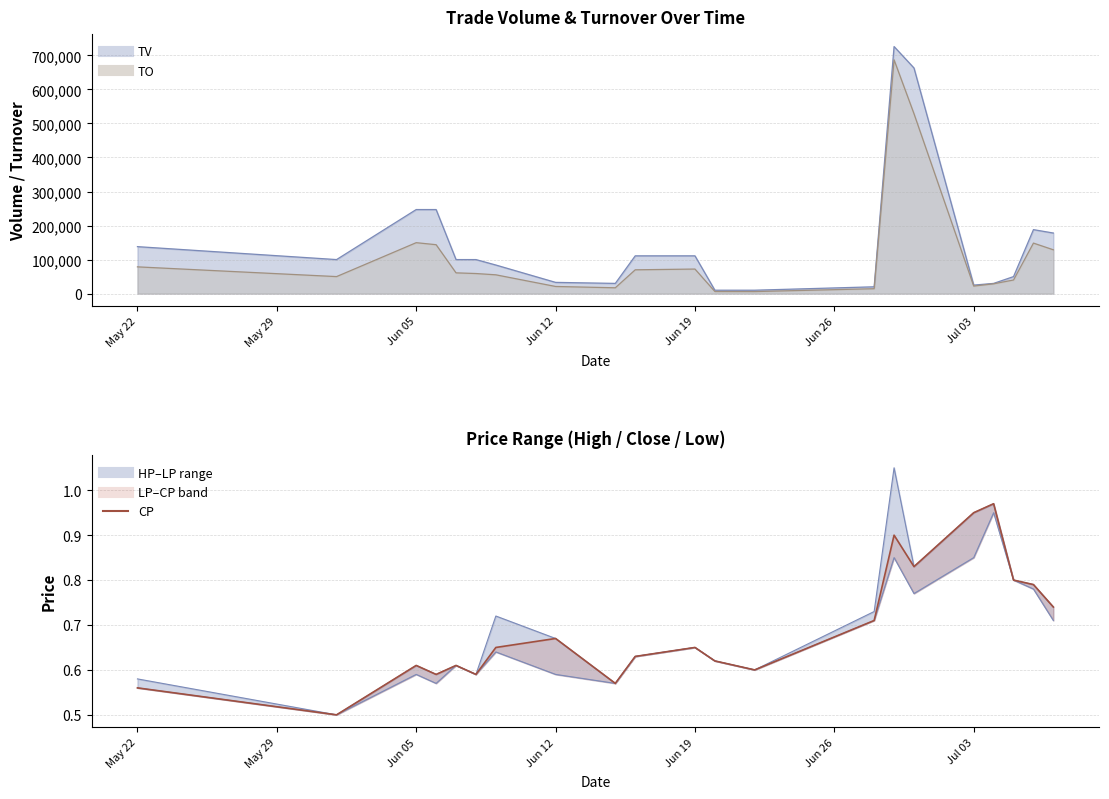

At which label is the value closest to 0?

May 29